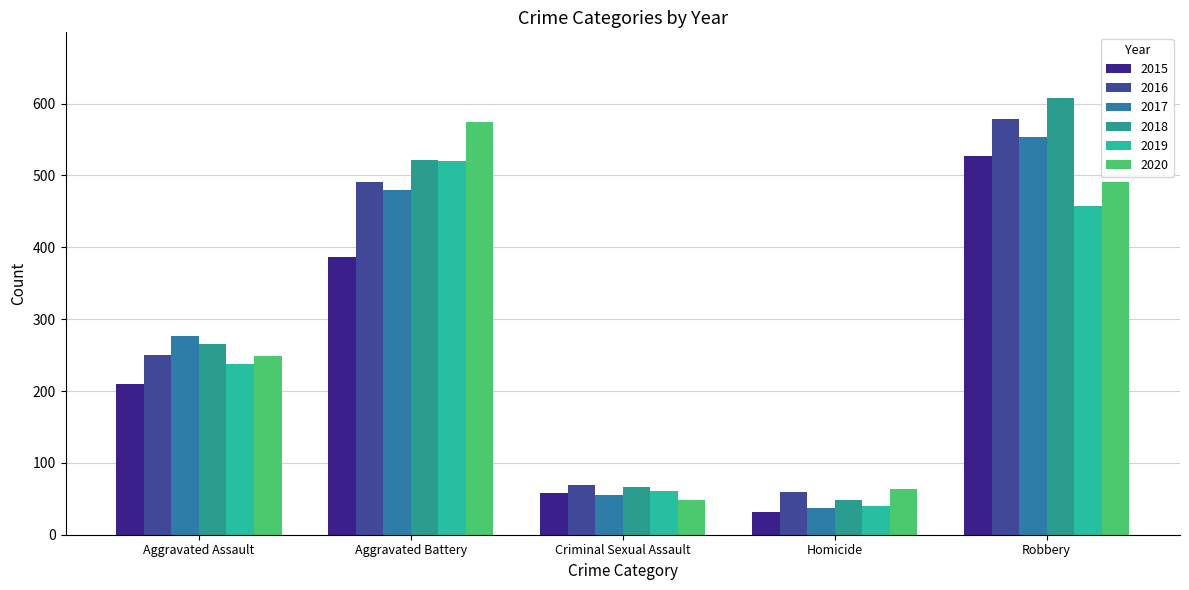

What is the label of the 2nd bar from the right?

Homicide